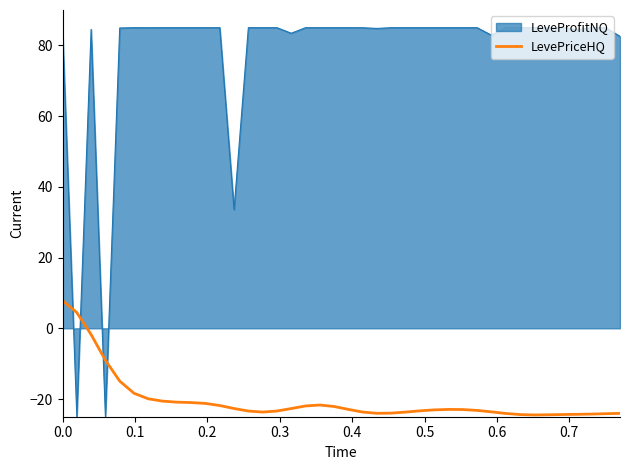

Rank the series by their average value, from lowest to highest.

LevePriceHQ, LeveProfitNQ